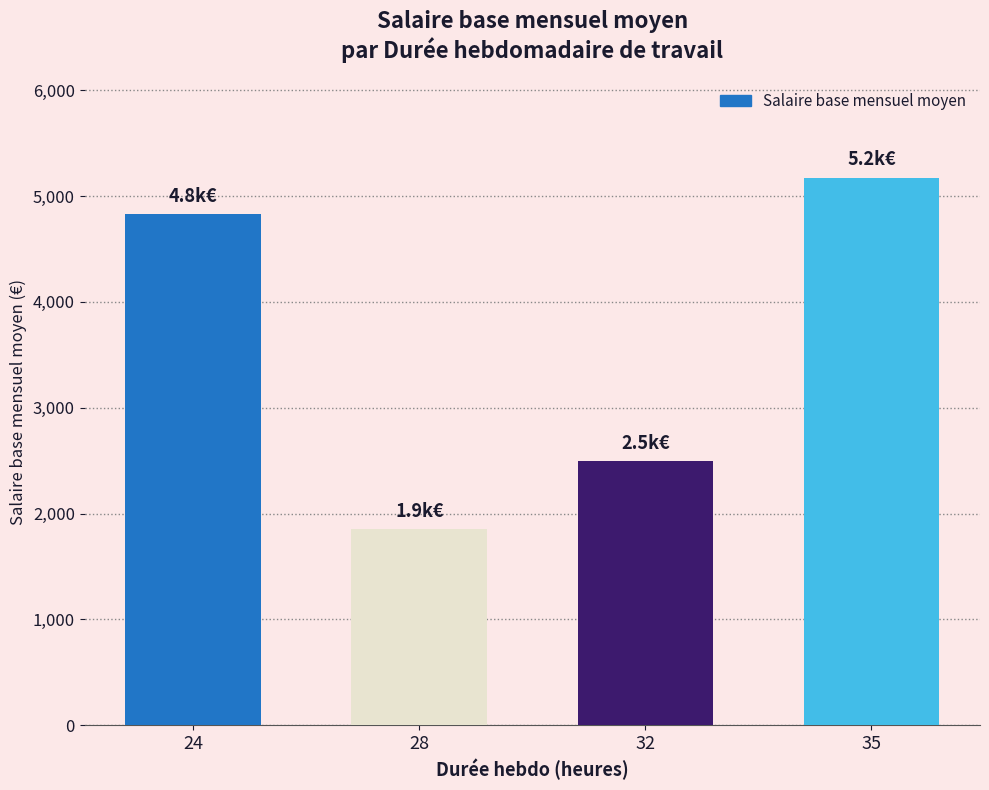

Is it true that the value at 32 is 3519.0?

False